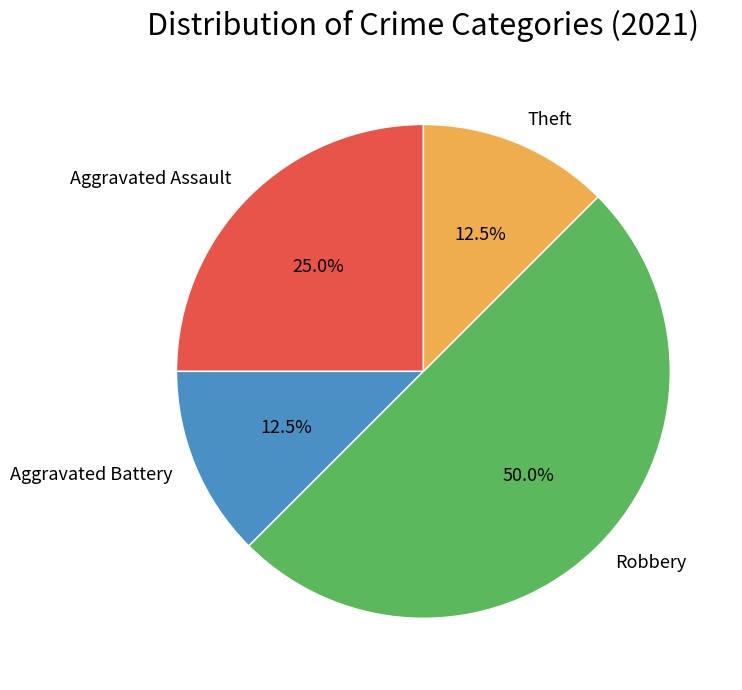

How many segments does this pie chart have?

4